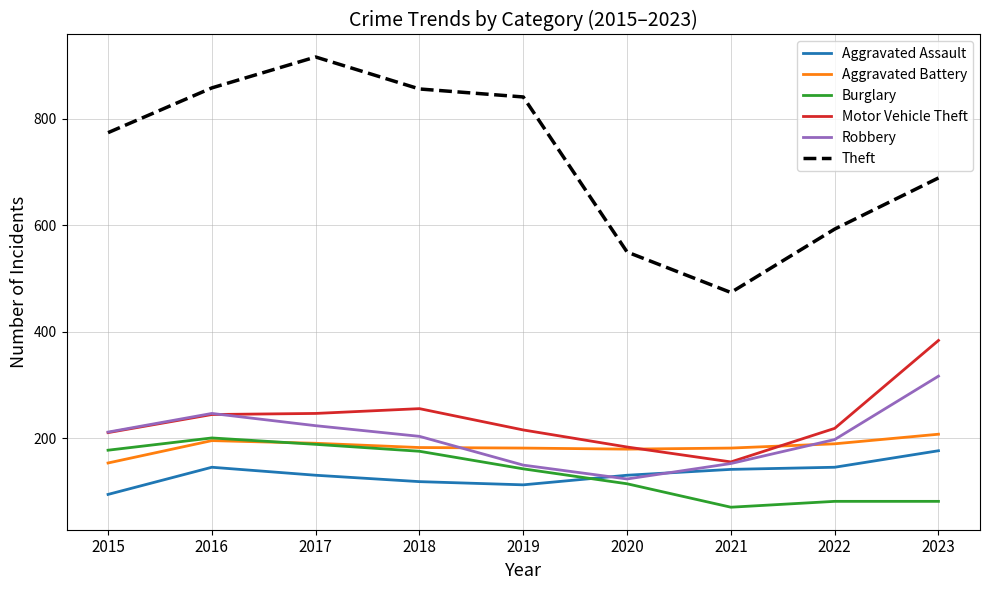

True or false: Motor Vehicle Theft and Burglary intersect in this chart.

False